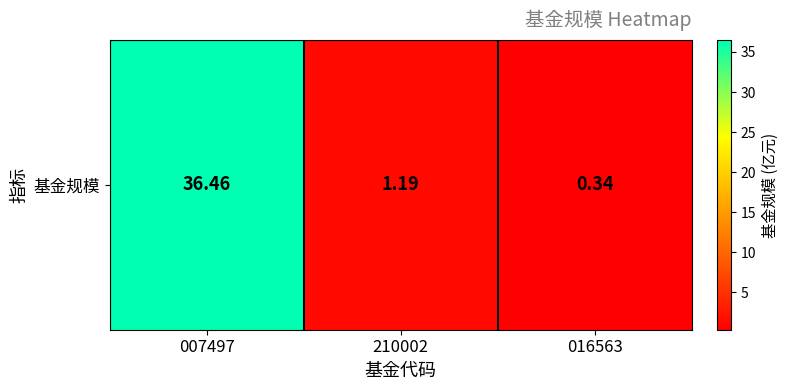

Where does the data first go above 1?

007497